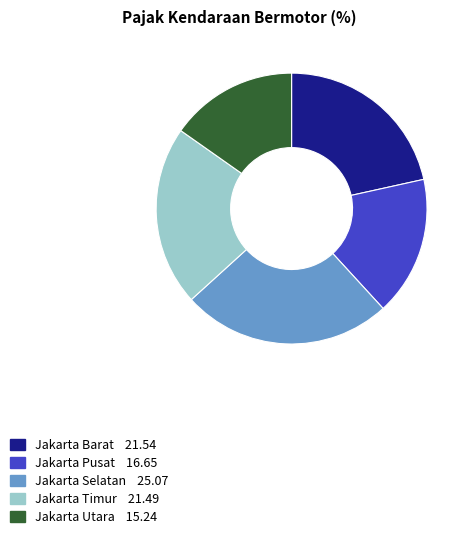

Which has a higher value, Jakarta Utara 15.24 or Jakarta Timur 21.49?

Jakarta Timur 21.49